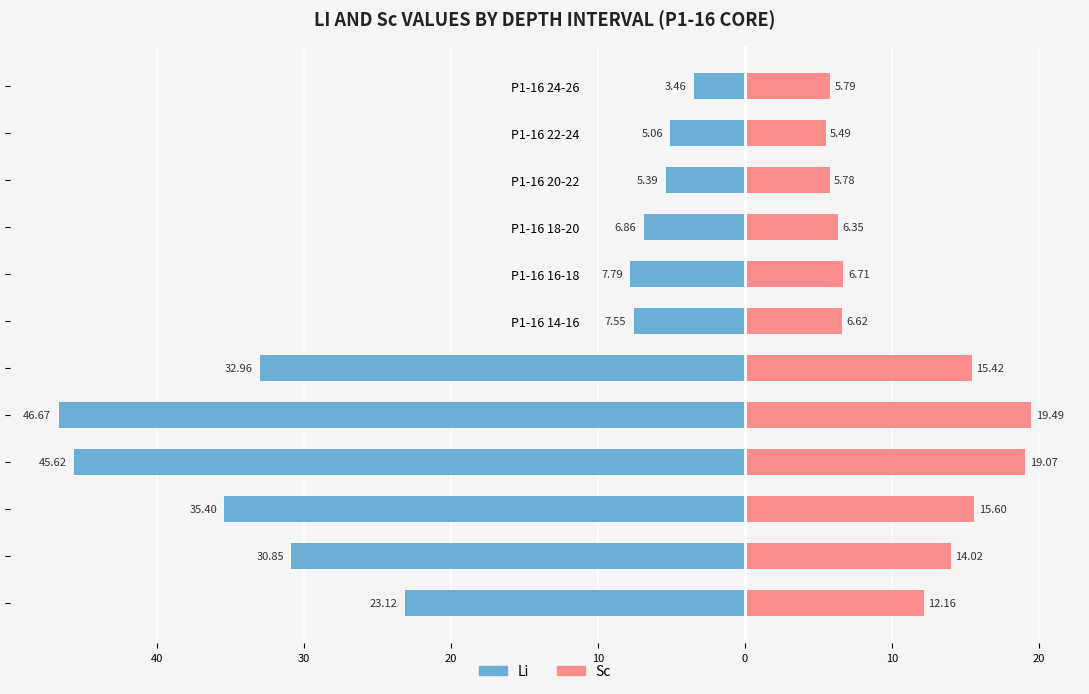

What are all the series names shown in the legend?

Li, Sc